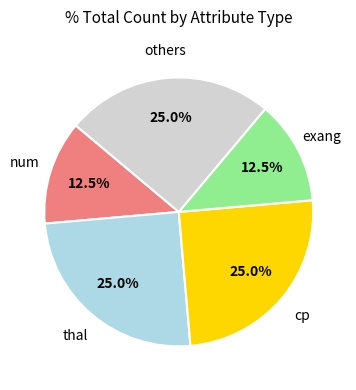

Approximately how many times larger is the value at exang compared to others?

0.5